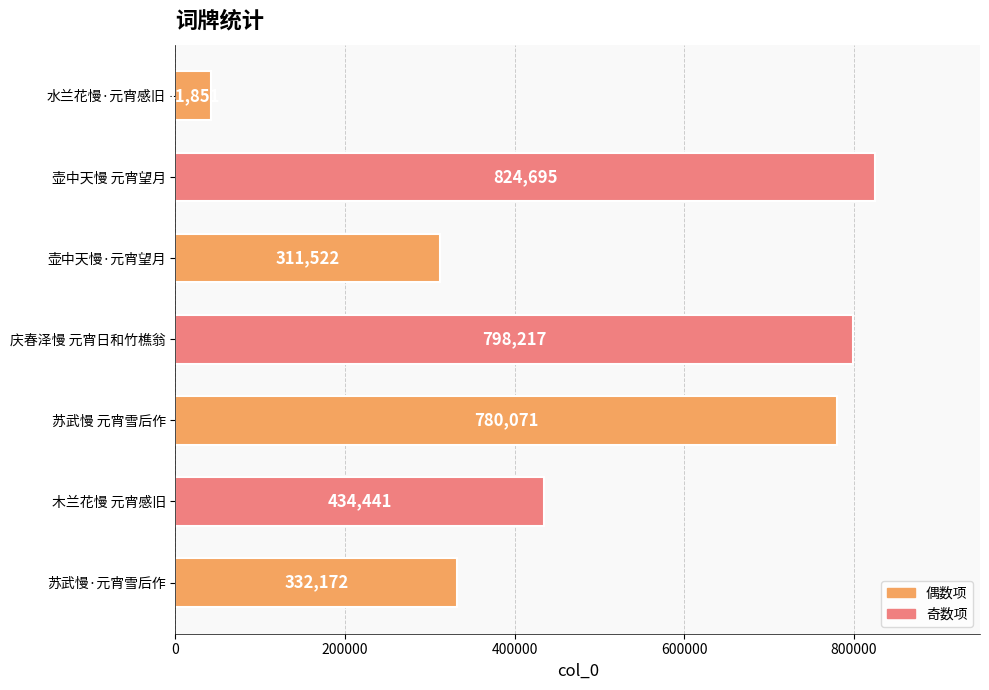

Reading top to bottom, transcribe all the data shown in this chart.

41851	824695	311522	798217	780071	434441	332172